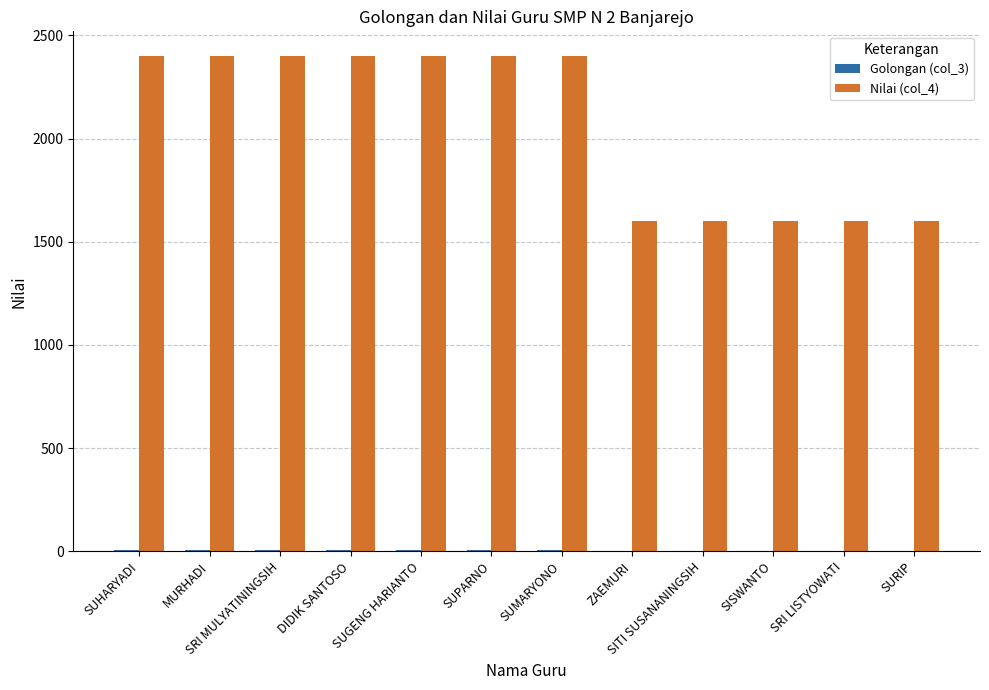

The value of Nilai (col_4) at SITI SUSANANINGSIH is 2641. True or false?

False